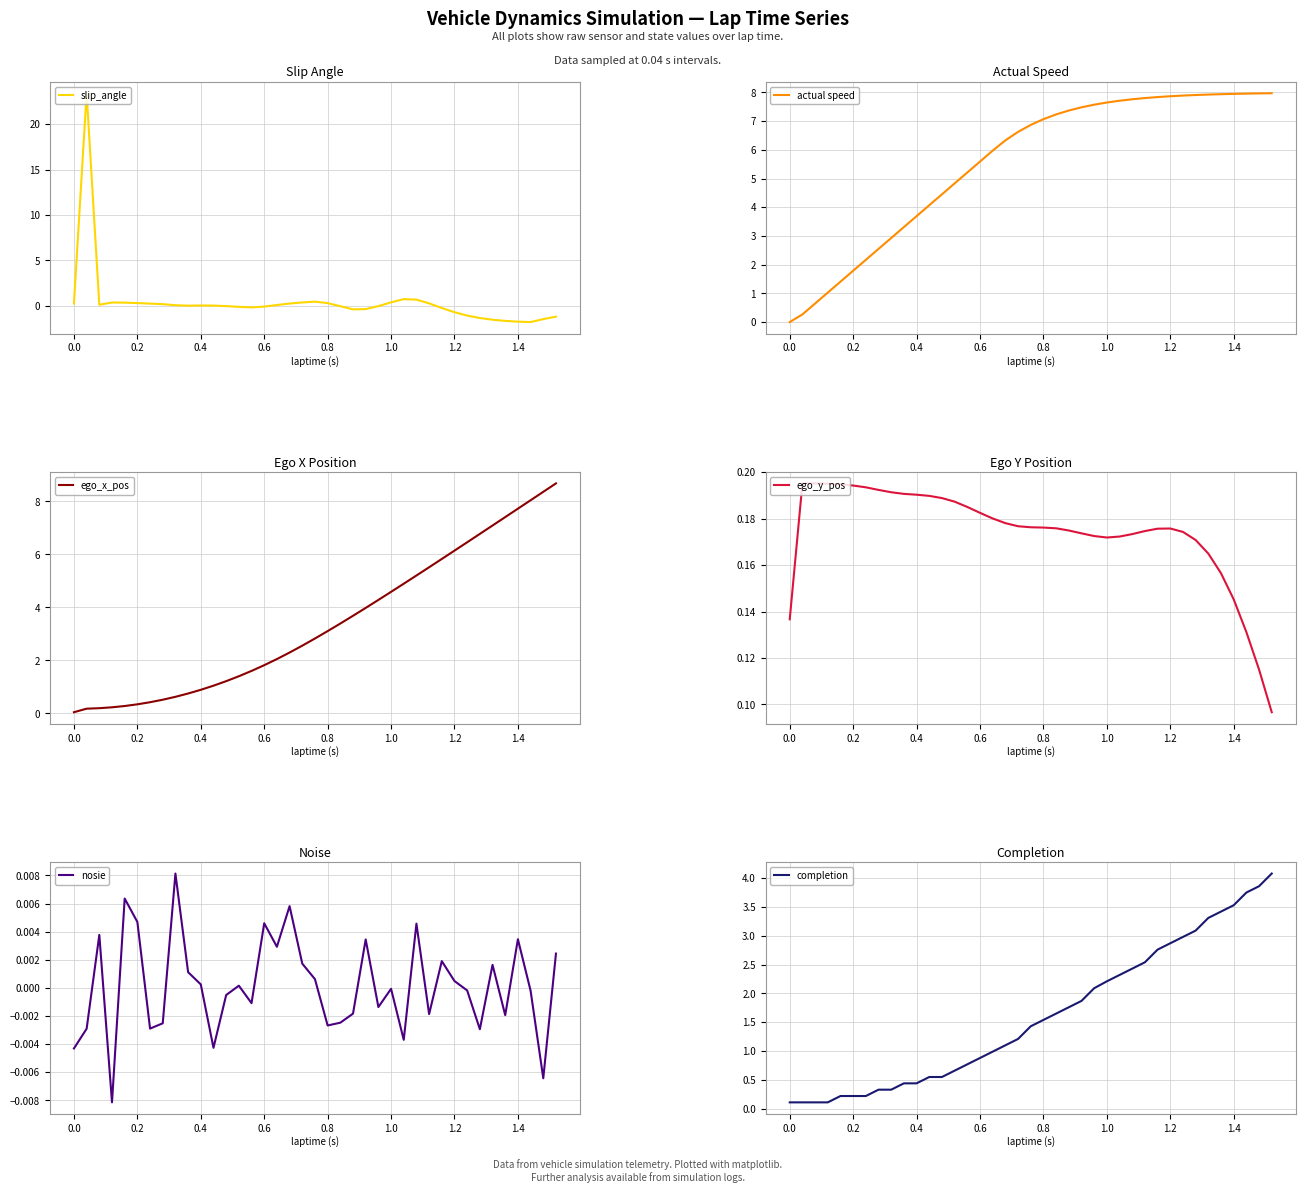

What is the minimum value for slip_angle?

-1.8